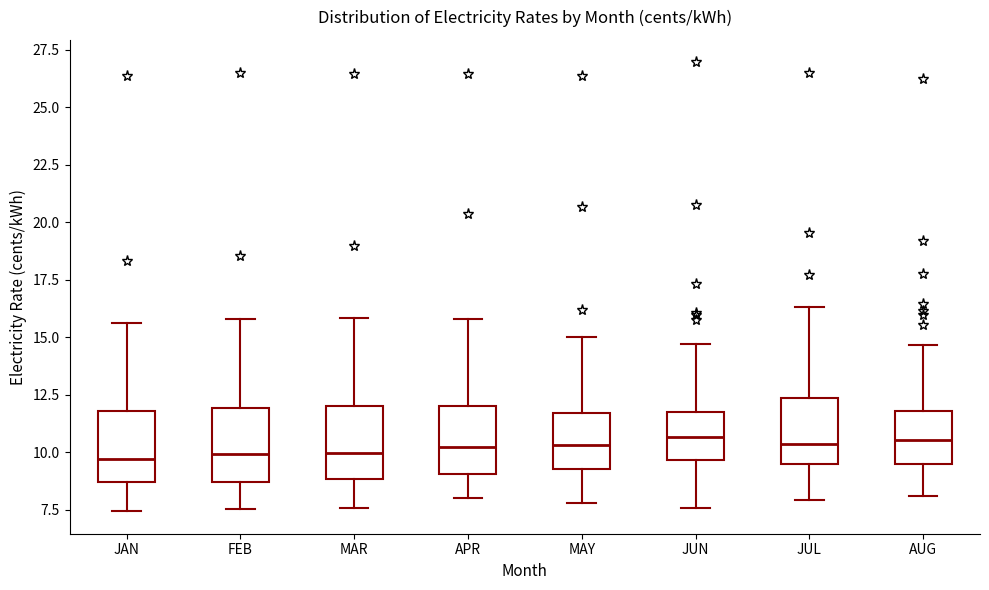

Where is the lower edge of the box for JUN on the y-axis? The values are not printed on the chart, so give them approximately, as read against the axis.

9.5